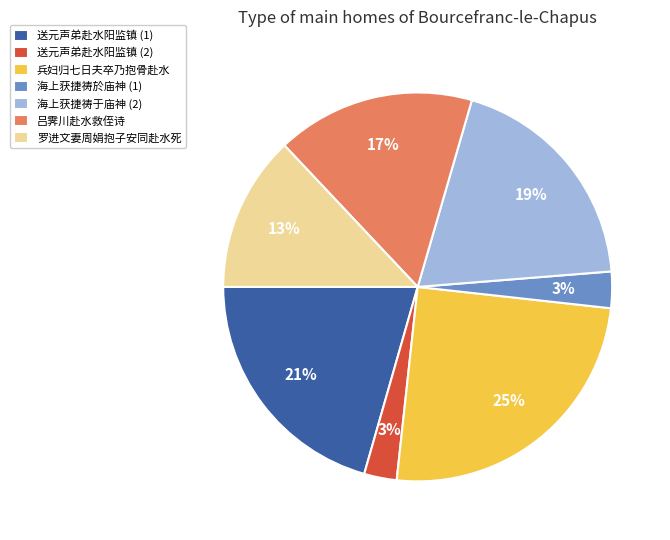

To the nearest percent, what is the difference between the largest and smallest slice percentages?

22%